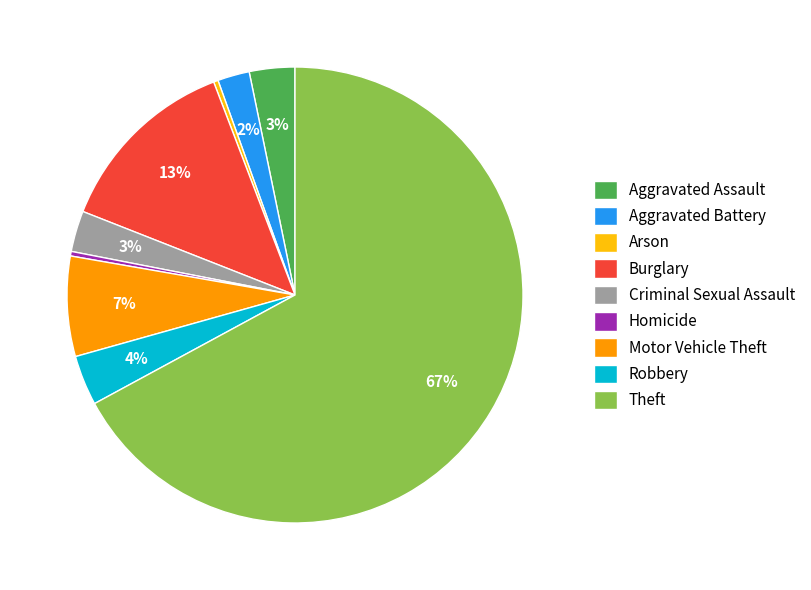

The Robbery slice represents 15% of the pie. True or false?

False